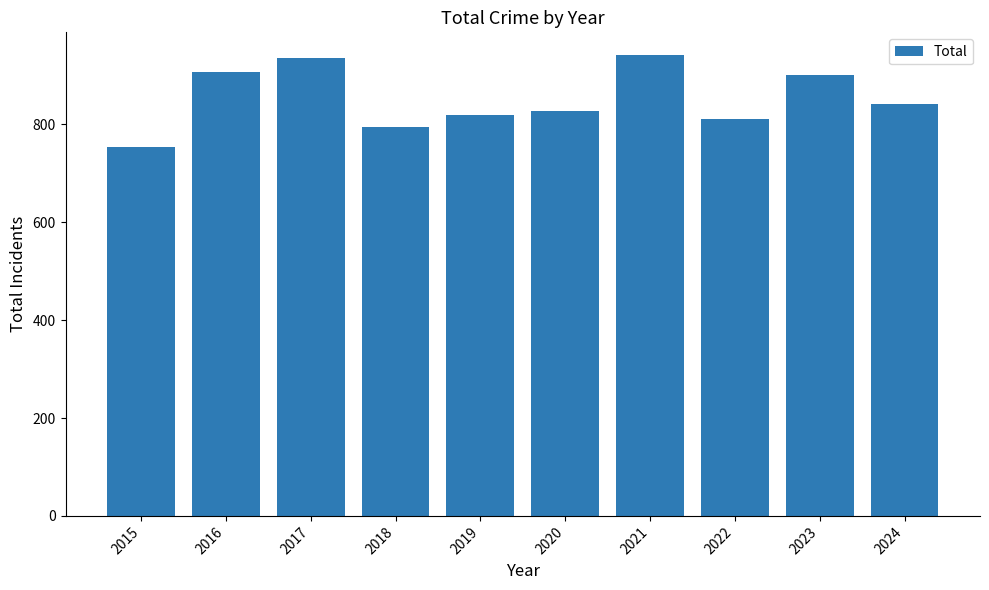

What is the change in value from 2018 to 2024?

+47